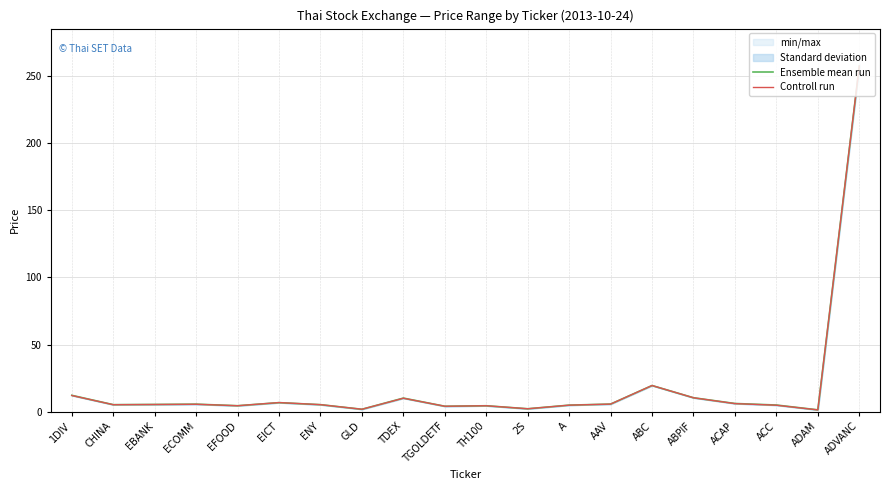

What is the minimum value shown in the chart?

1.4